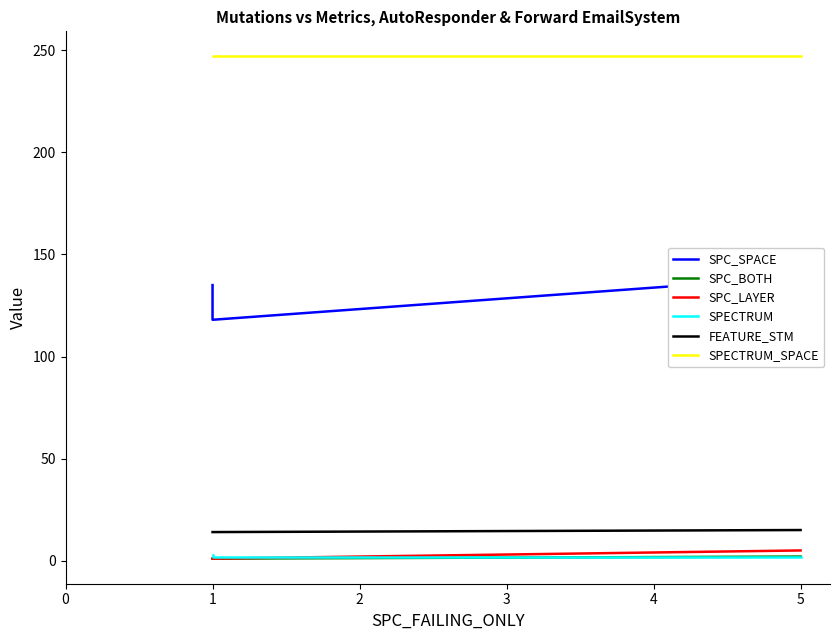

What is the value of the FEATURE_STM point at the 2nd from the left?

14